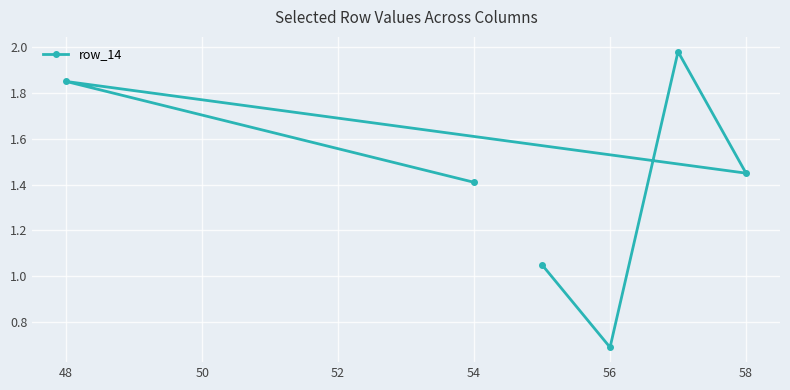

Reading right to left, extract all data points from this chart.

1.4	1.9	1.4	2.0	0.7	1.1